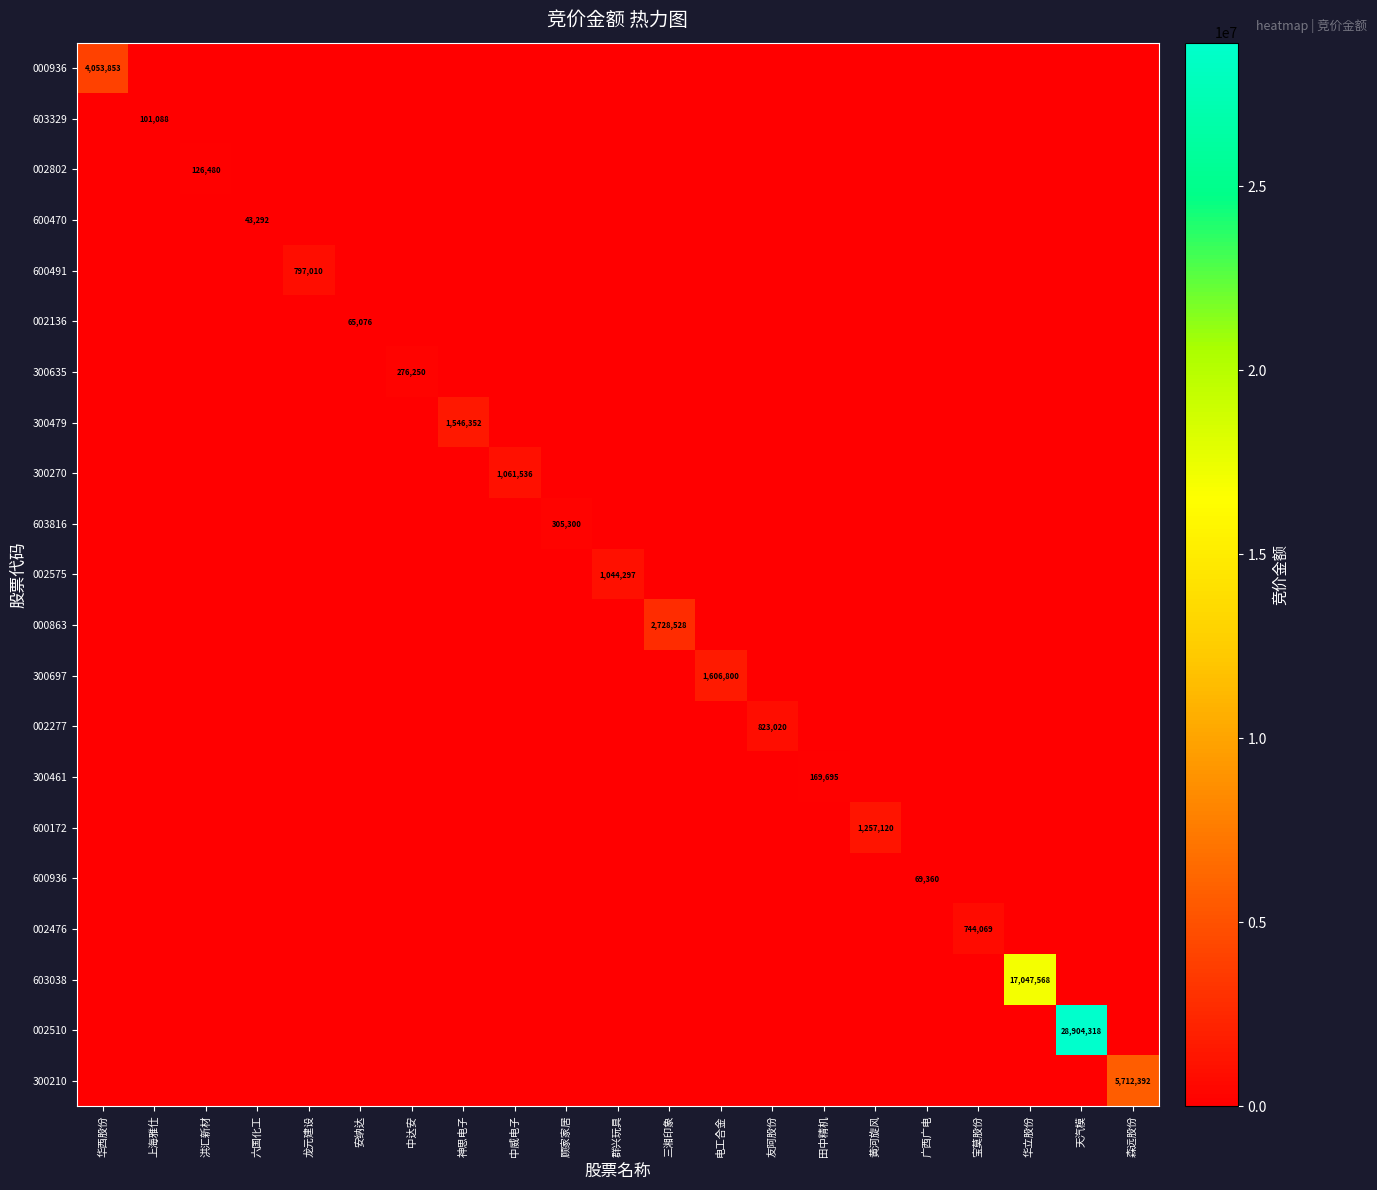

True or false: 600172 has a value of 1721509 at 黄河旋风.

False